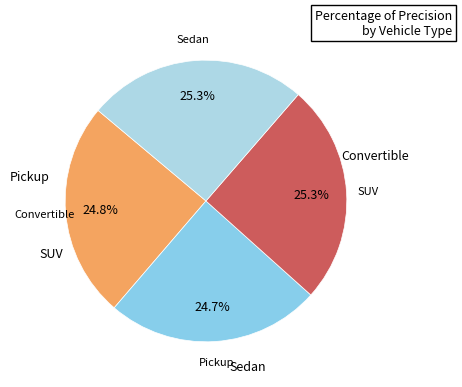

Count the number of slices in the pie.

4